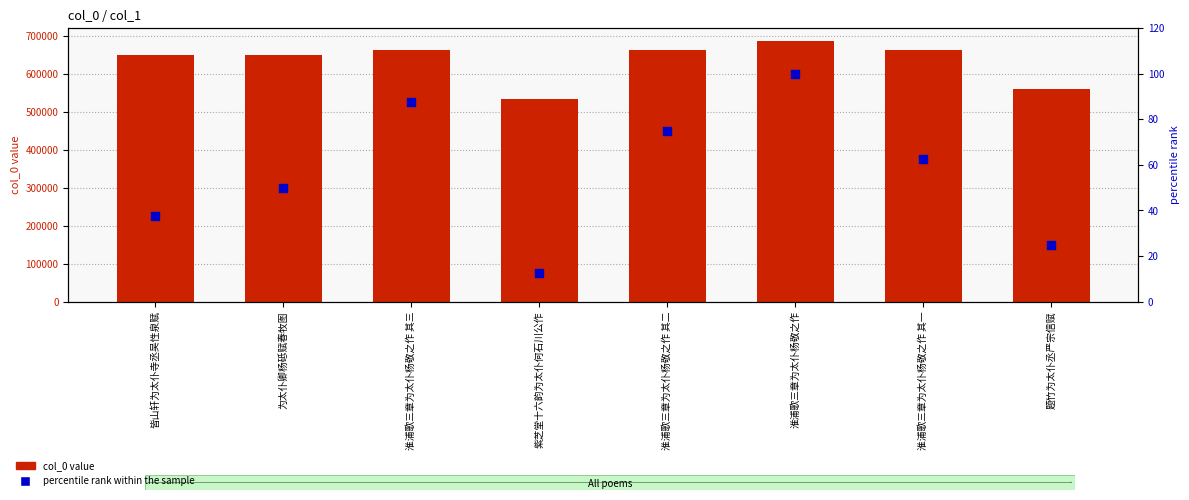

At which category is the sum across all series the highest?

淮浦歌三章为太仆杨敬之作